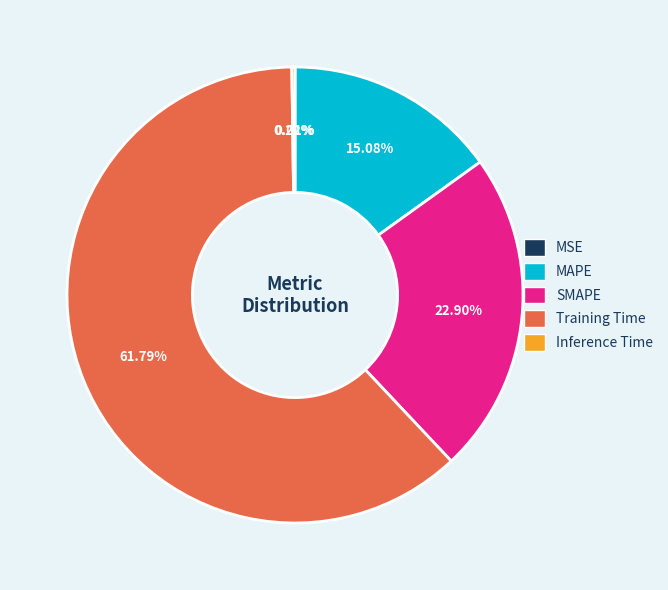

Which category accounts for the majority?

Training Time